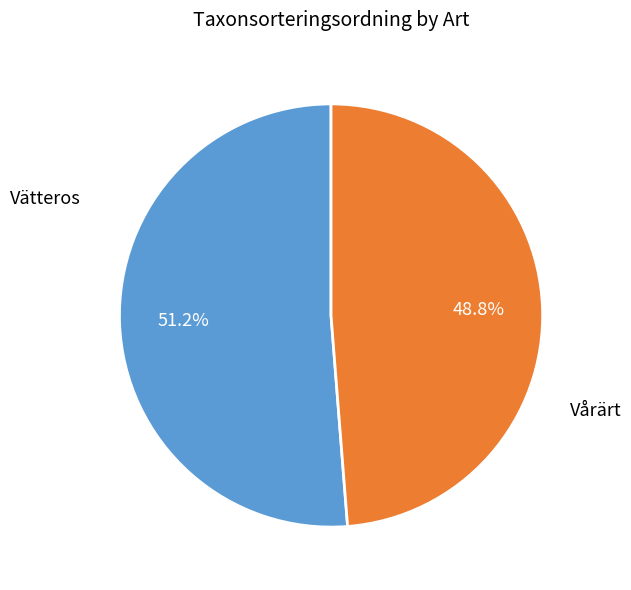

To the nearest percent, what is the difference between the Vårärt and Vätteros slice percentages?

2%